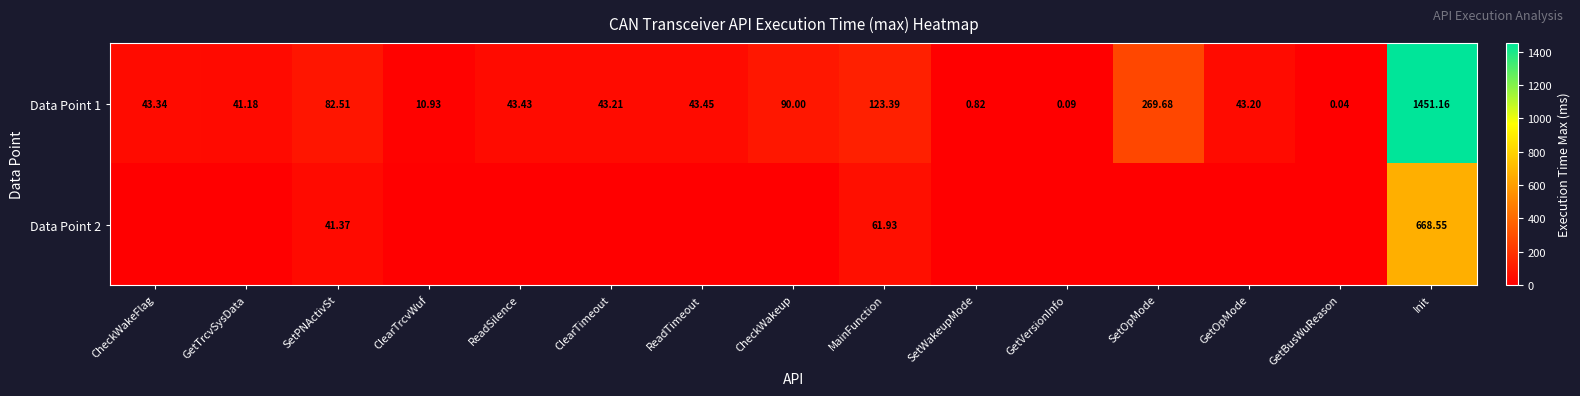

What is the difference between the highest and lowest values at Init?

782.6